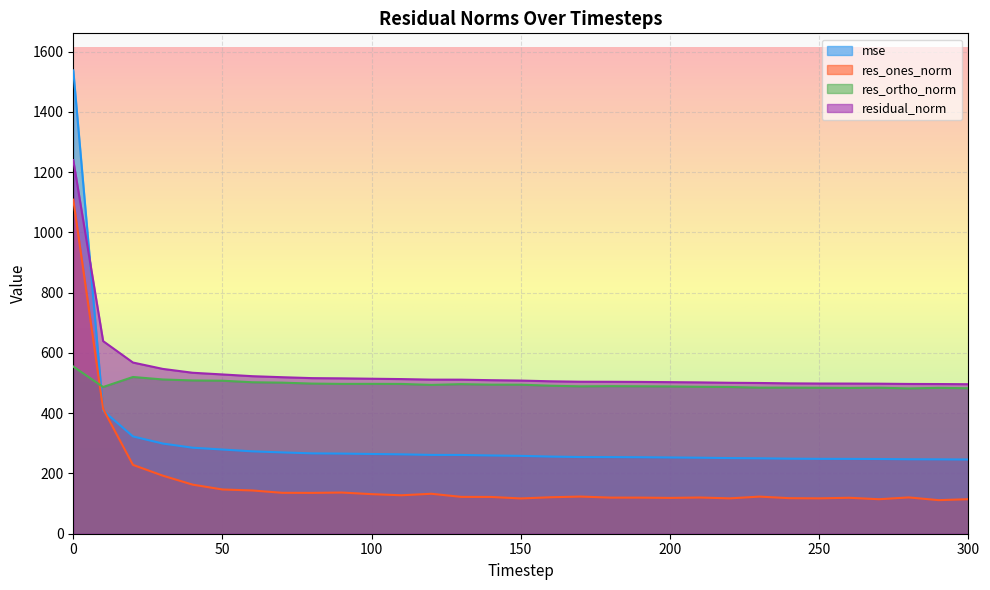

At which label is mse closest to 892?

10